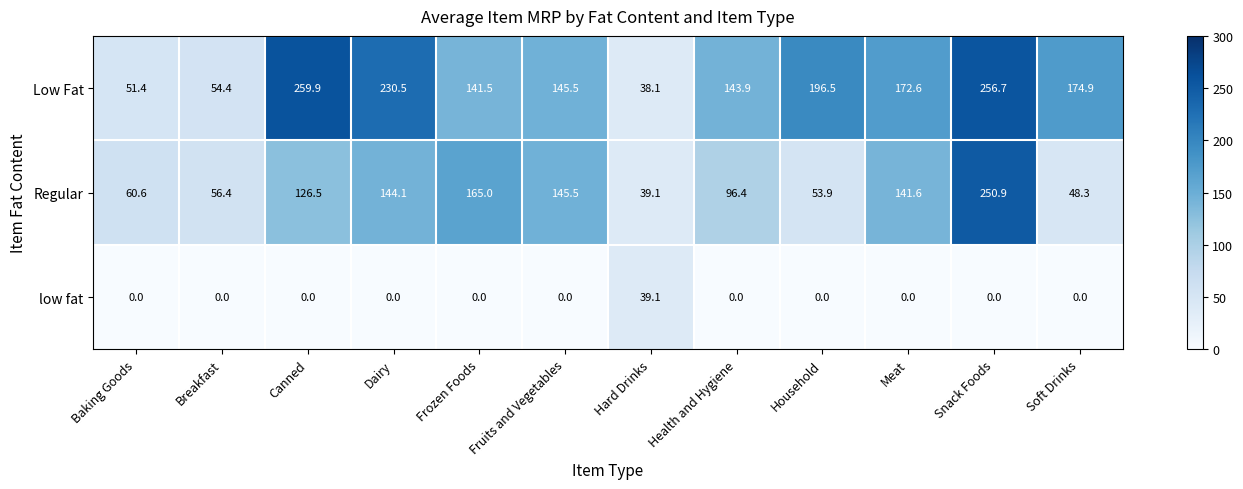

At how many categories does at least one series exceed 39?

12